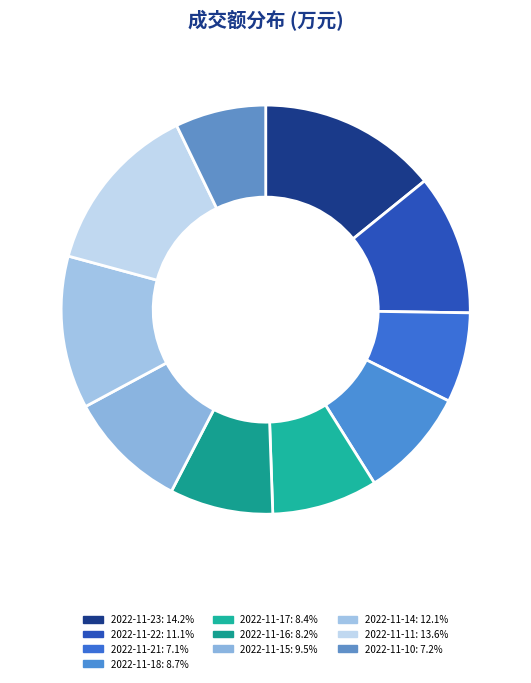

True or false: 2022-11-18 accounts for 1% of the total.

False